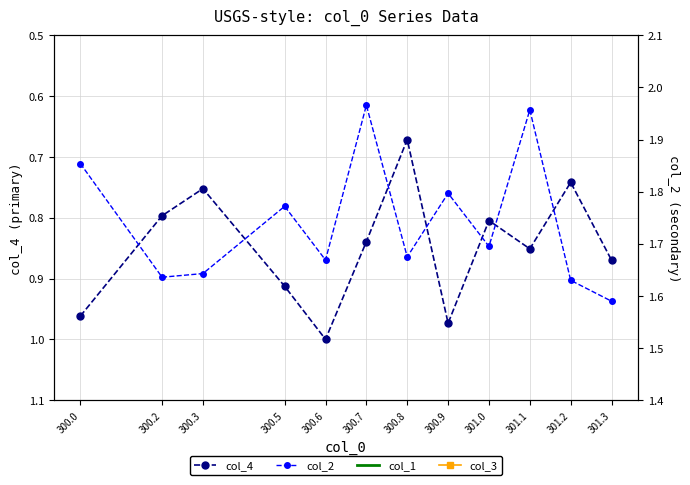

What is the maximum value shown in the chart?

2.0